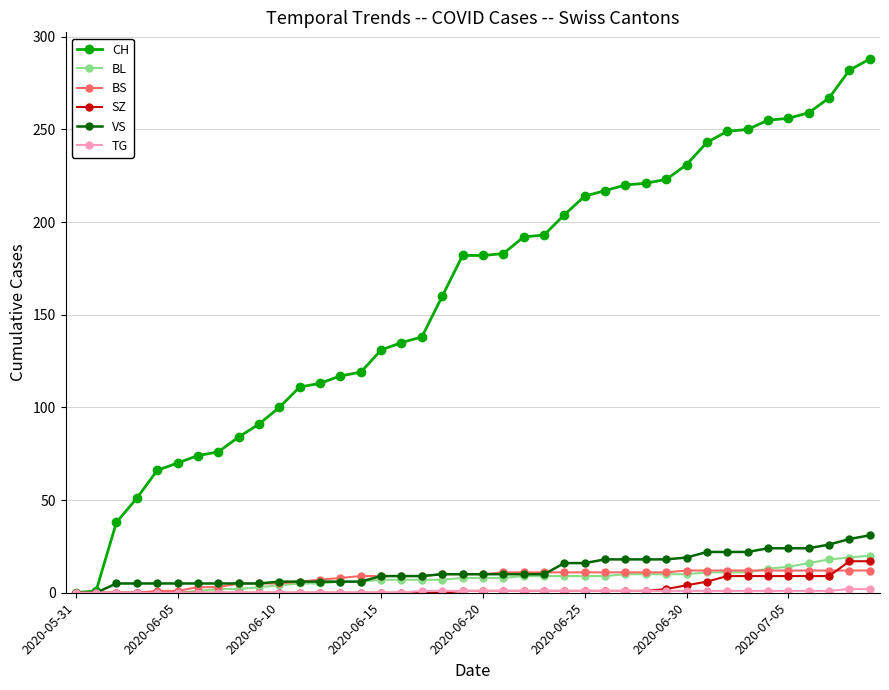

How many categories are shown in the chart?

40